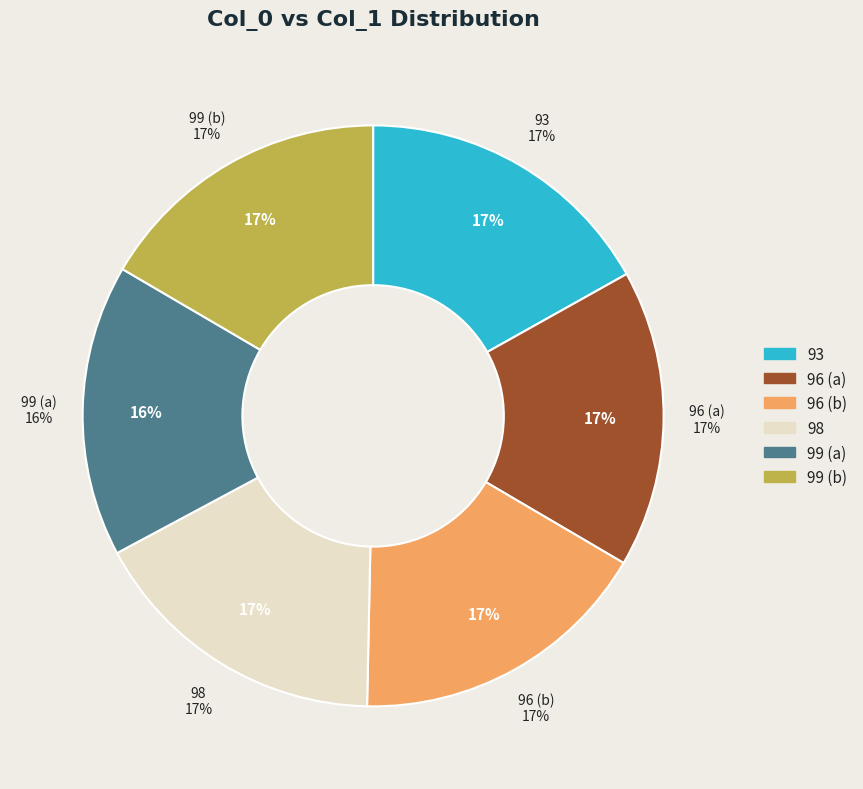

Rank the categories by value from lowest to highest.

99, 96, 99, 98, 93, 96